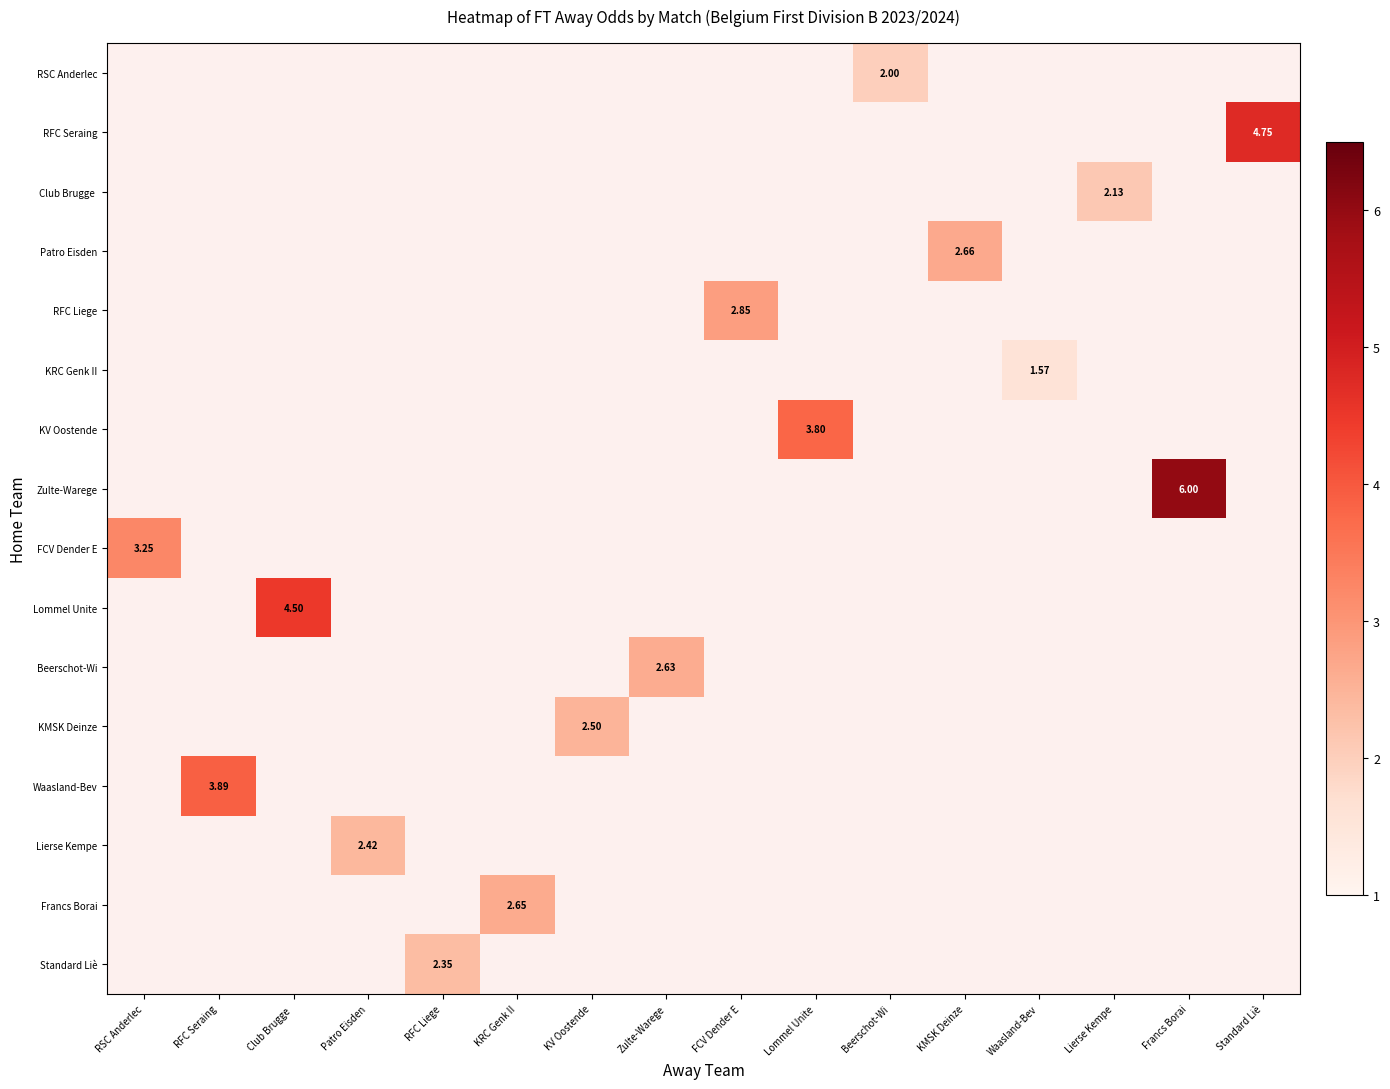

Where is FCV Dender E nearest to the value 3?

RSC Anderlec